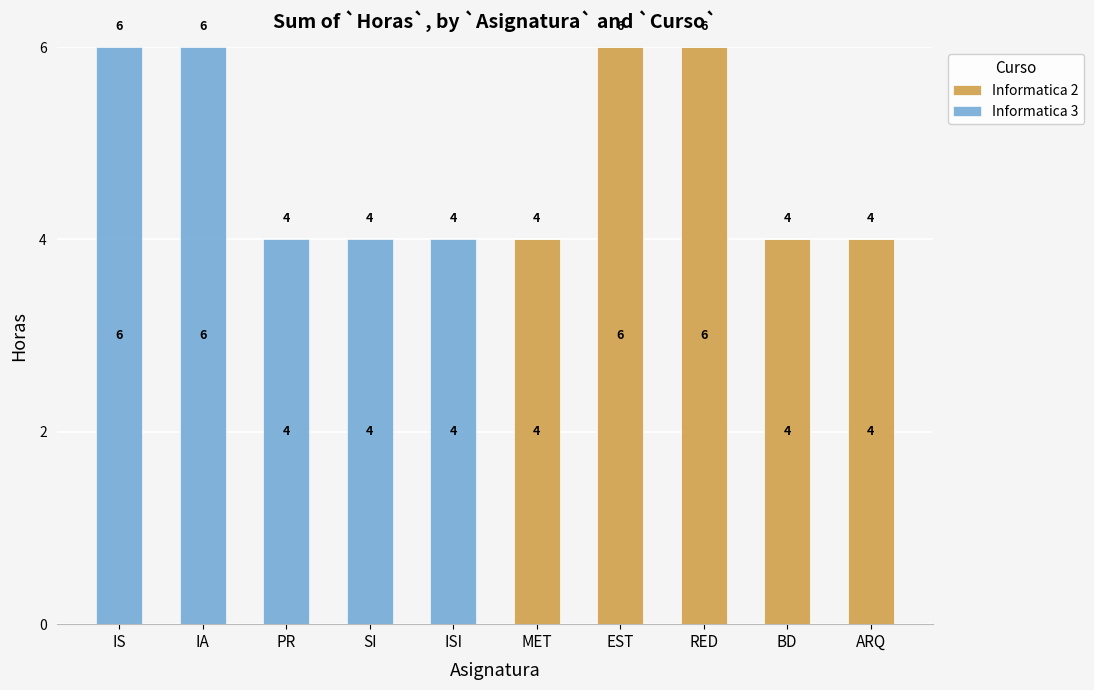

True or false: Informatica 2 has a value of 2 at ISI.

False